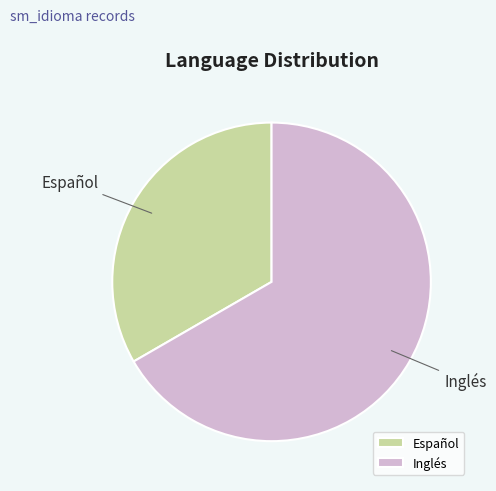

What is the smallest slice in the pie chart?

Español